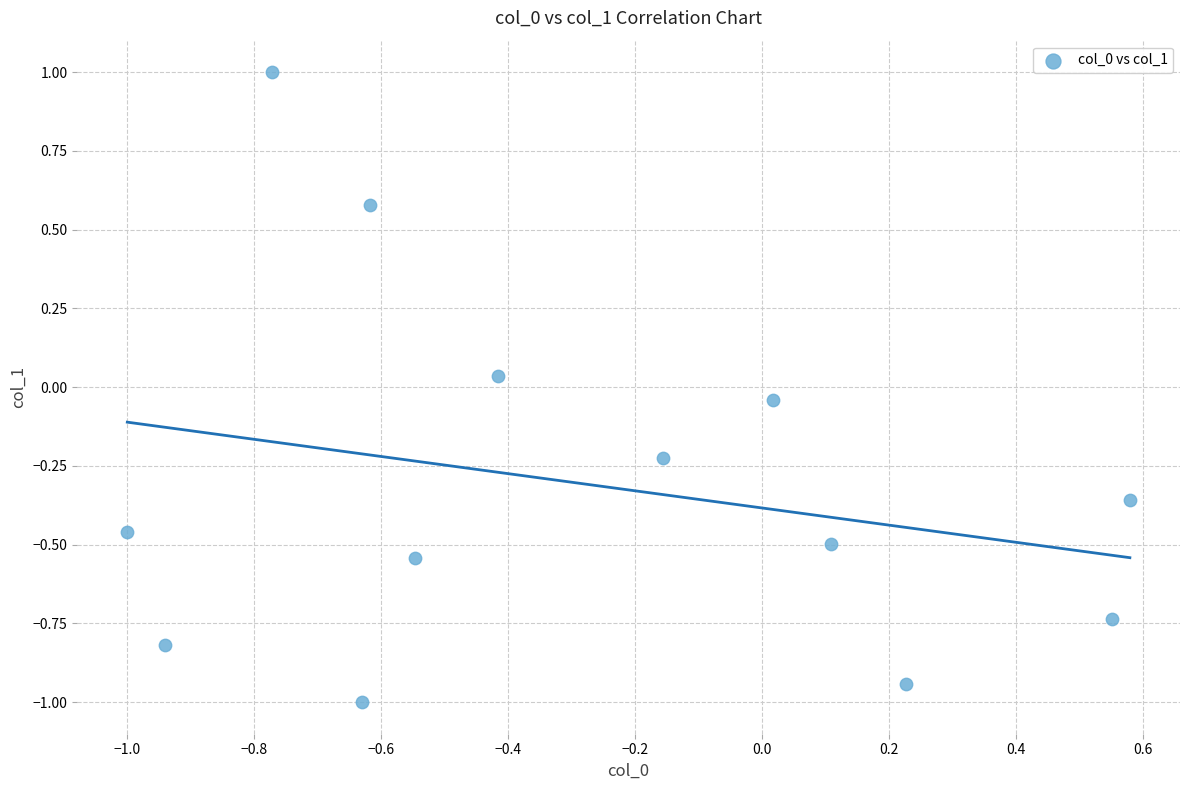

What is the range of Y values (max minus min)?

2.0